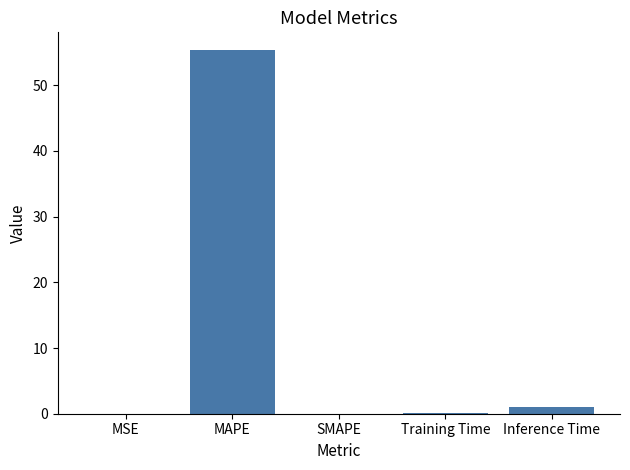

Between MAPE and MSE, which is larger?

MAPE